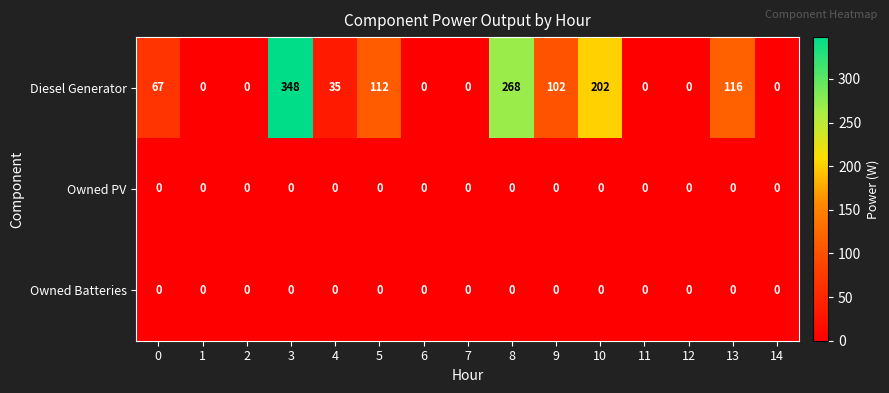

At which label is Diesel Generator closest to 174?

10